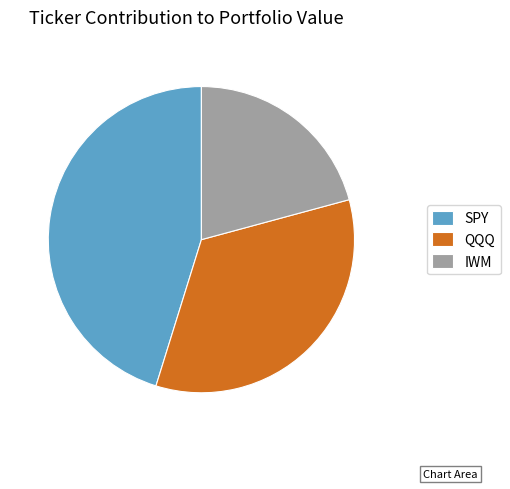

Does IWM account for over 50% of the chart?

No